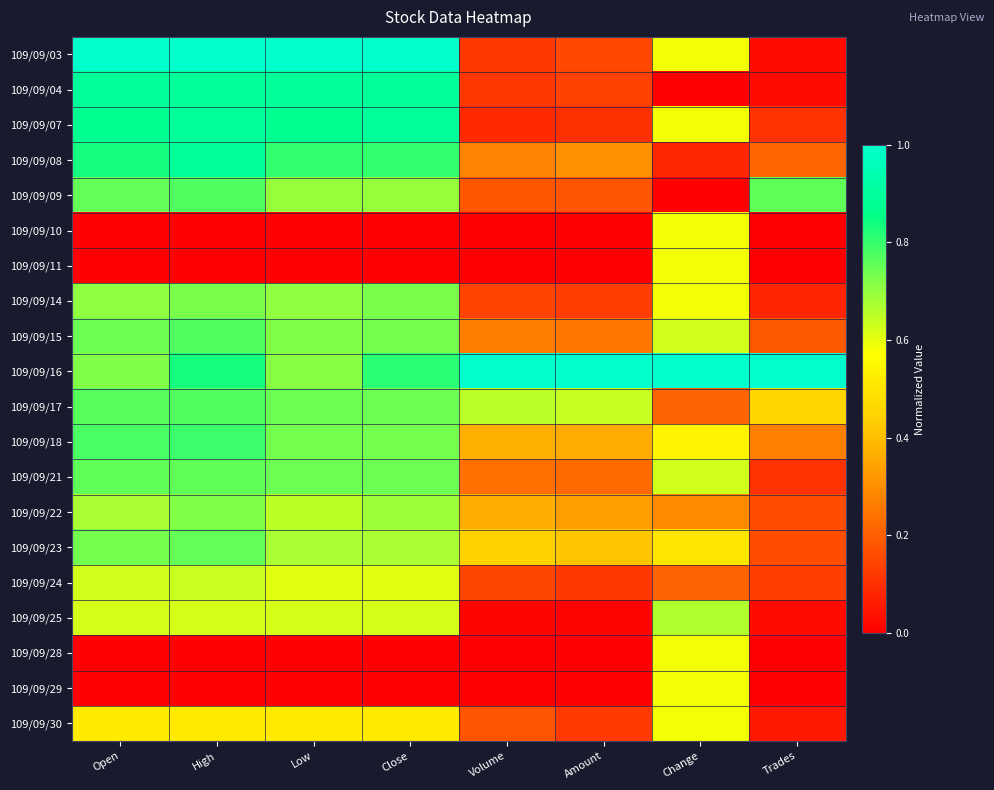

Which has a higher value, Amount or Volume?

Amount